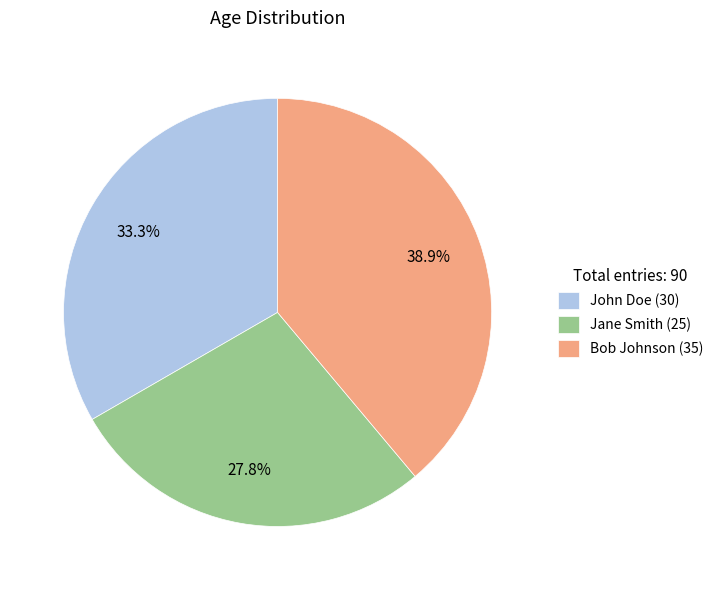

Combined, do Bob Johnson and Jane Smith account for over 50%?

Yes